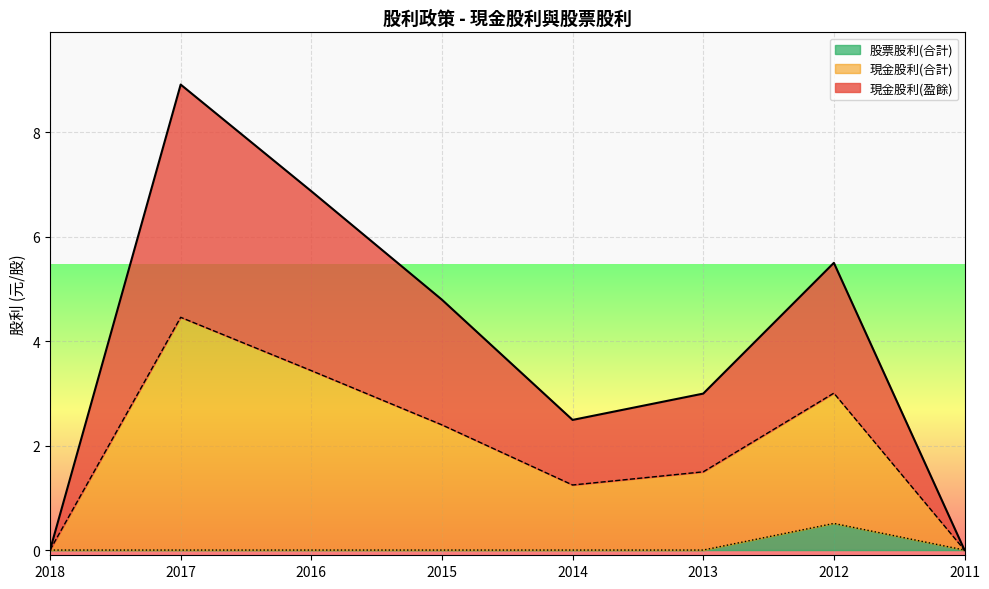

Reading left to right, transcribe all the data shown in this chart.

現金股利(盈餘): 2018=0.0	2017=8.9	2016=6.9	2015=4.8	2014=2.5	2013=3.0	2012=5.5	2011=0.0
現金股利(合計): 2018=0.0	2017=4.5	2016=3.4	2015=2.4	2014=1.2	2013=1.5	2012=3.0	2011=0.0
股票股利(合計): 2018=0.0	2017=0.0	2016=0.0	2015=0.0	2014=0.0	2013=0.0	2012=0.5	2011=0.0